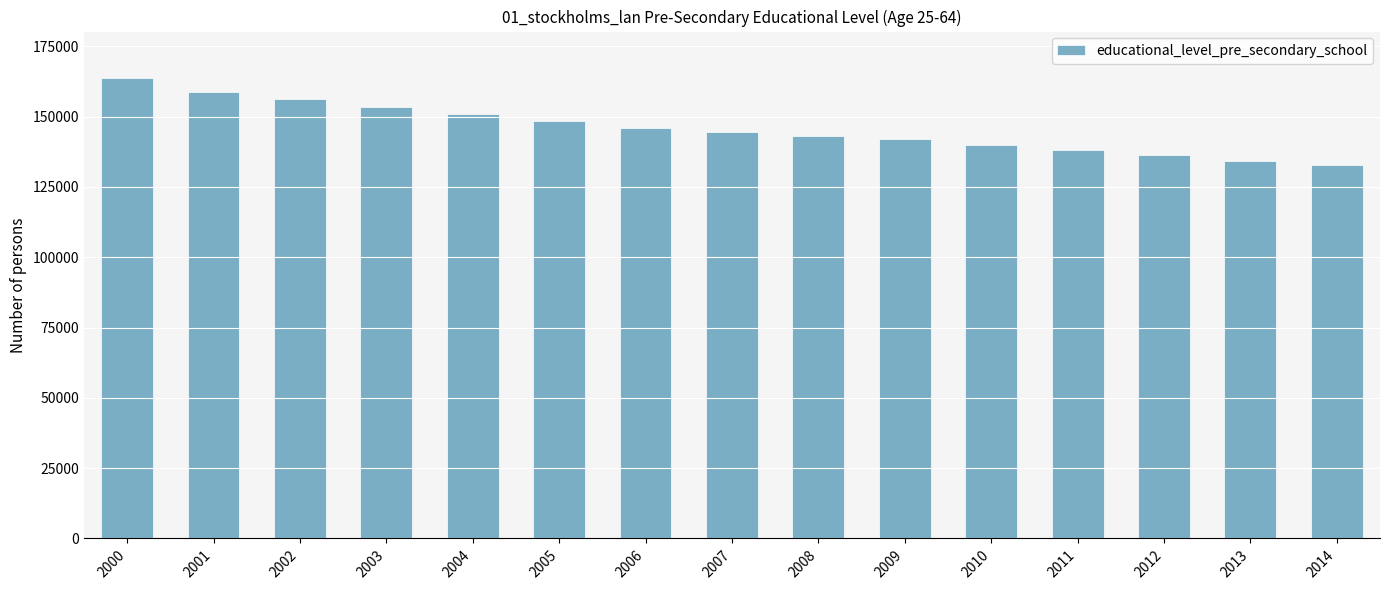

How many bars are there in total?

15